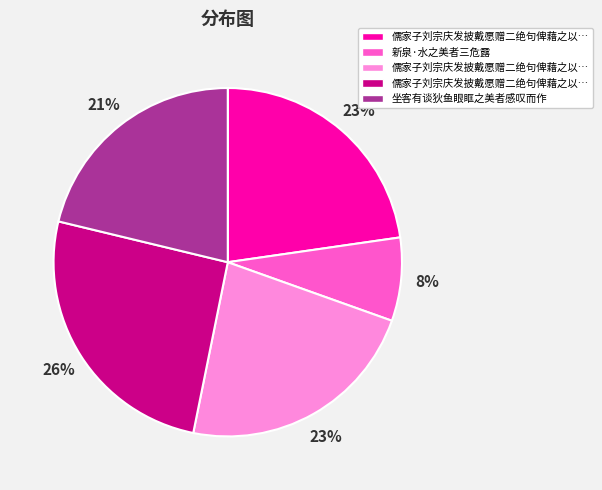

Is there a majority slice in this chart?

No